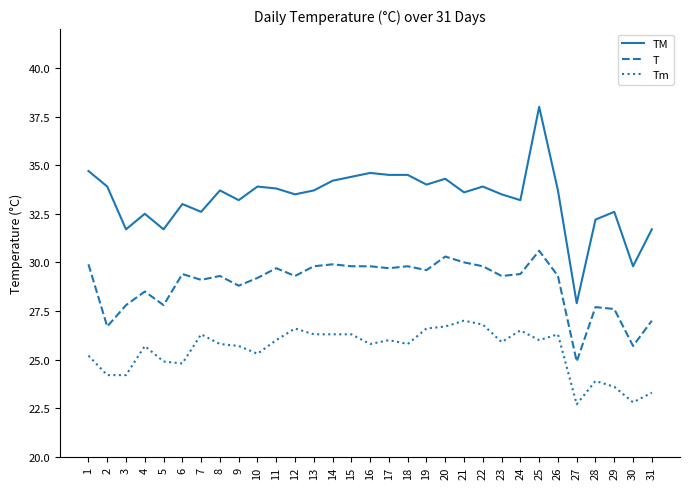

List the series in order of their overall mean, lowest first.

Tm, T, TM